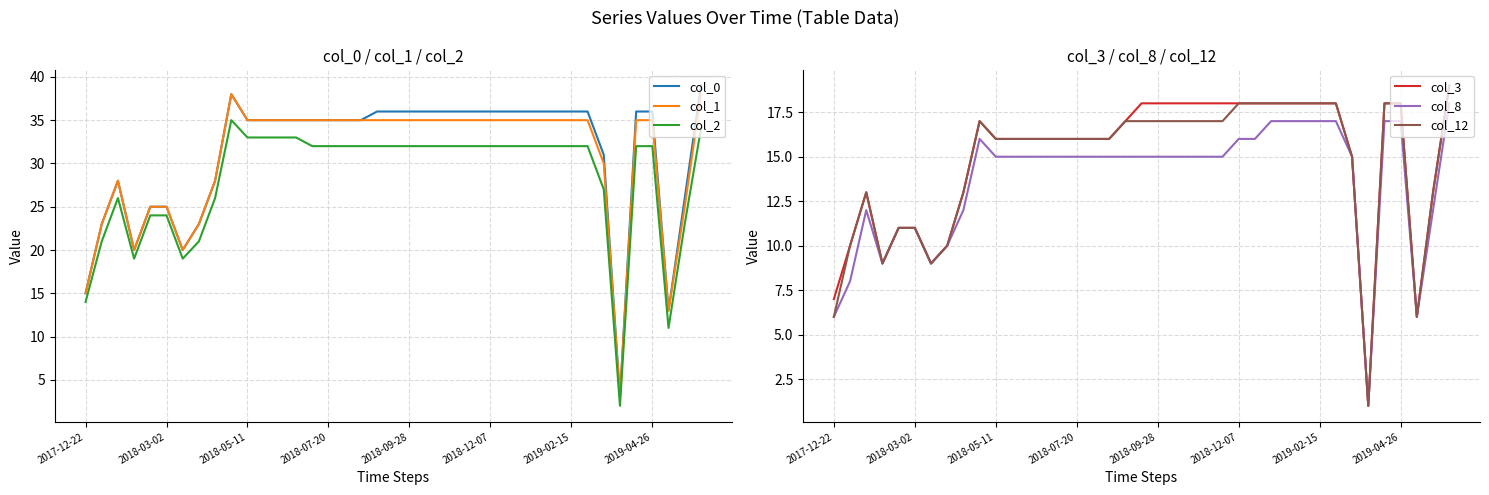

True or false: col_0 and col_2 intersect in this chart.

False